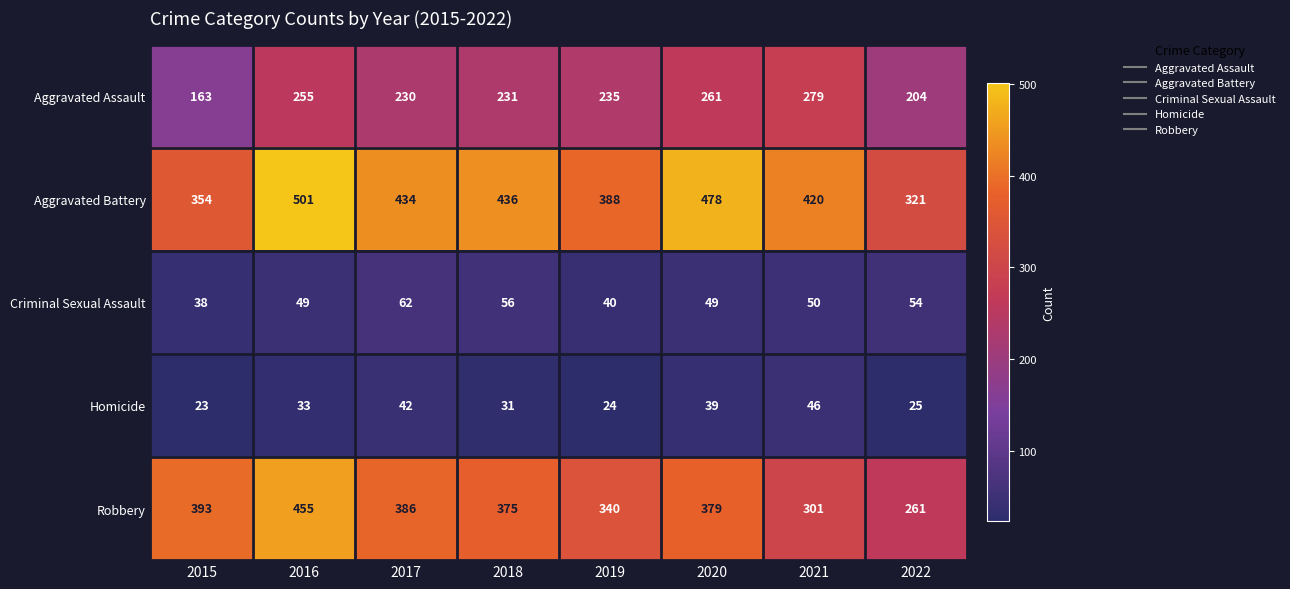

What is the sum of the Criminal Sexual Assault values at 2021 and 2016?

99